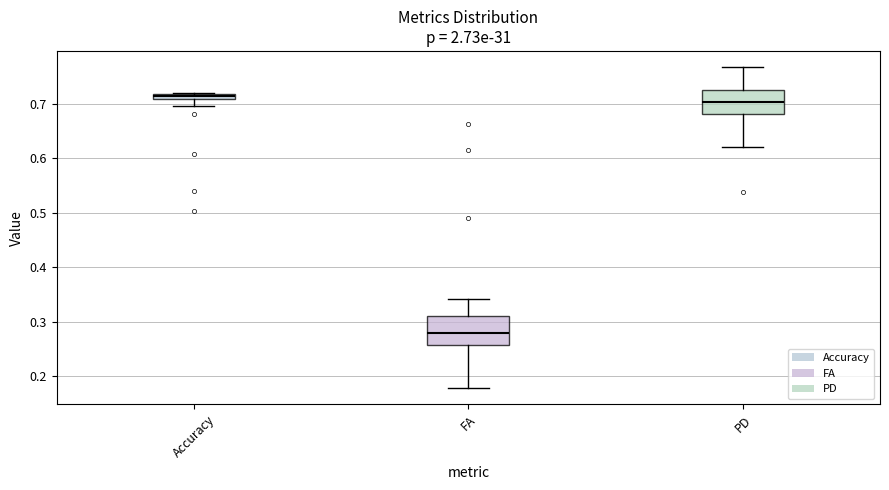

Which box has the highest median line?

Accuracy